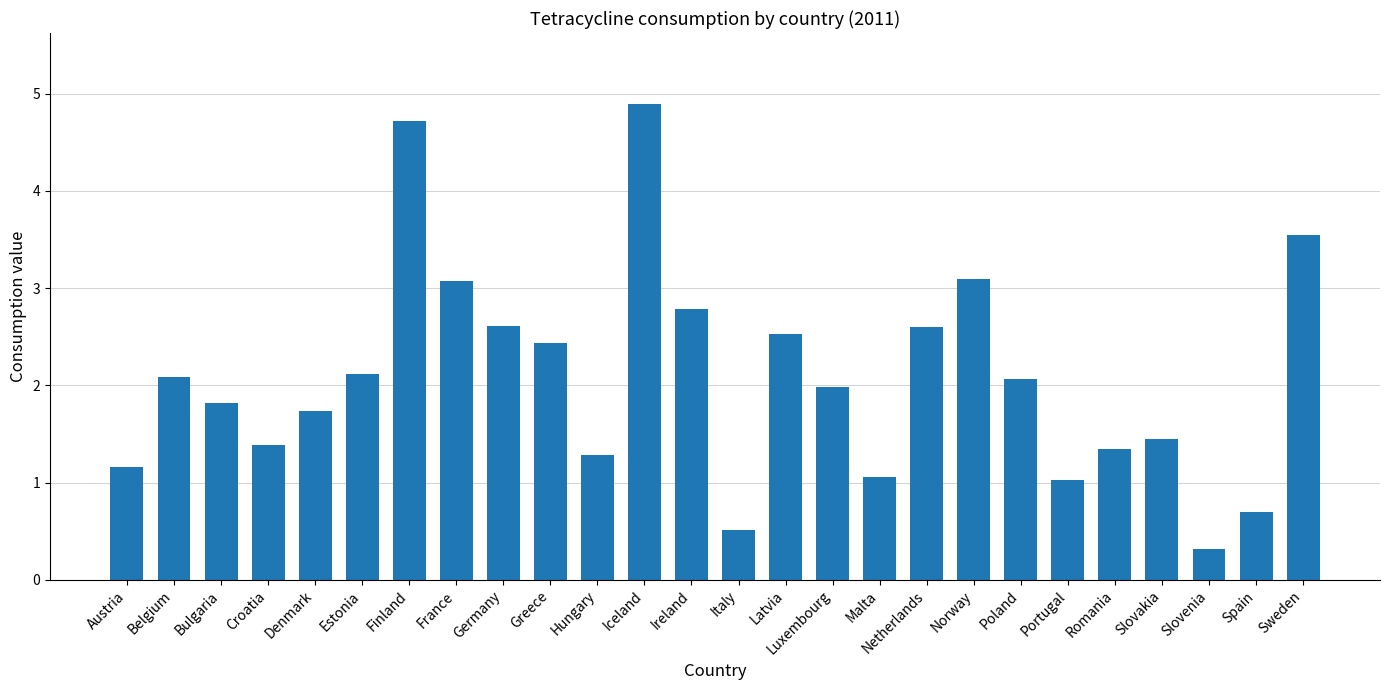

Reading left to right, extract all data points from this chart.

1.2	2.1	1.8	1.4	1.7	2.1	4.7	3.1	2.6	2.4	1.3	4.9	2.8	0.5	2.5	2.0	1.1	2.6	3.1	2.1	1.0	1.3	1.5	0.3	0.7	3.5